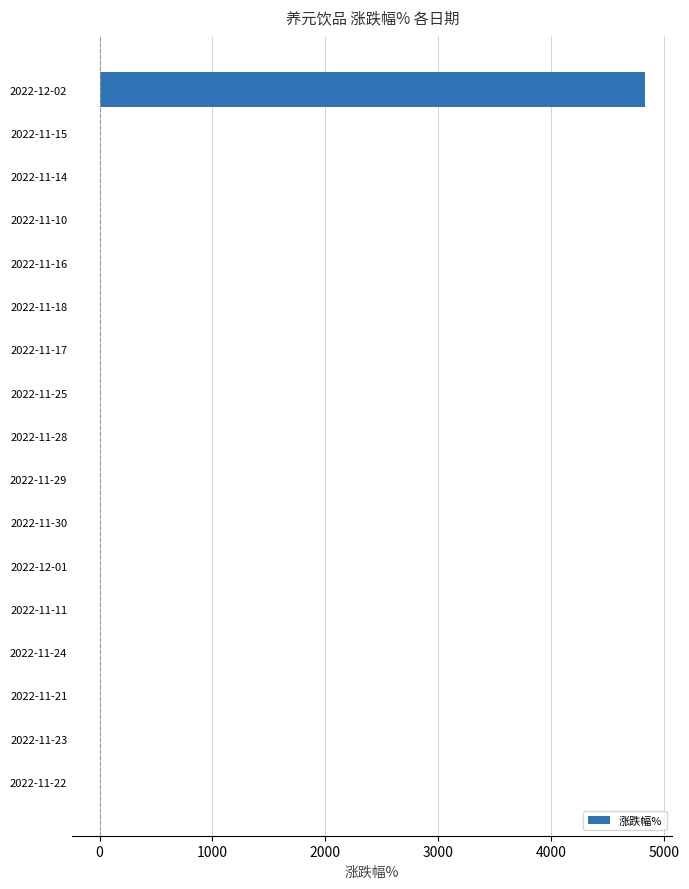

Is it true that the value at 2022-11-29 is 1630.3?

False